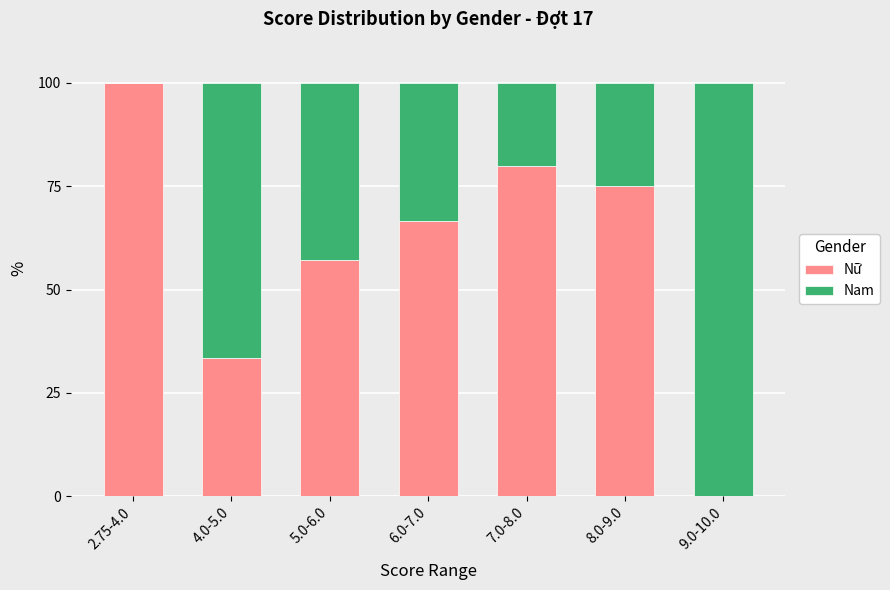

Where is Nữ nearest to the value 50?

5.0-6.0